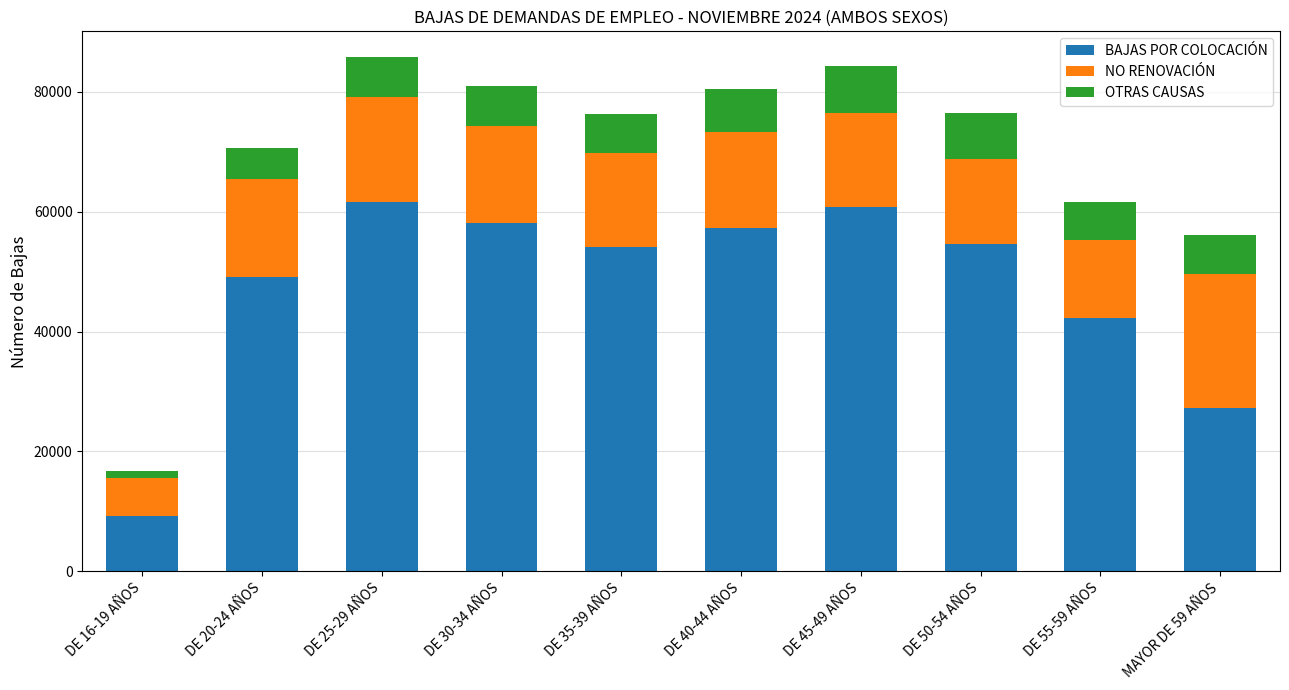

Which category has the lowest value in the BAJAS POR COLOCACIÓN series?

DE 16-19 AÑOS